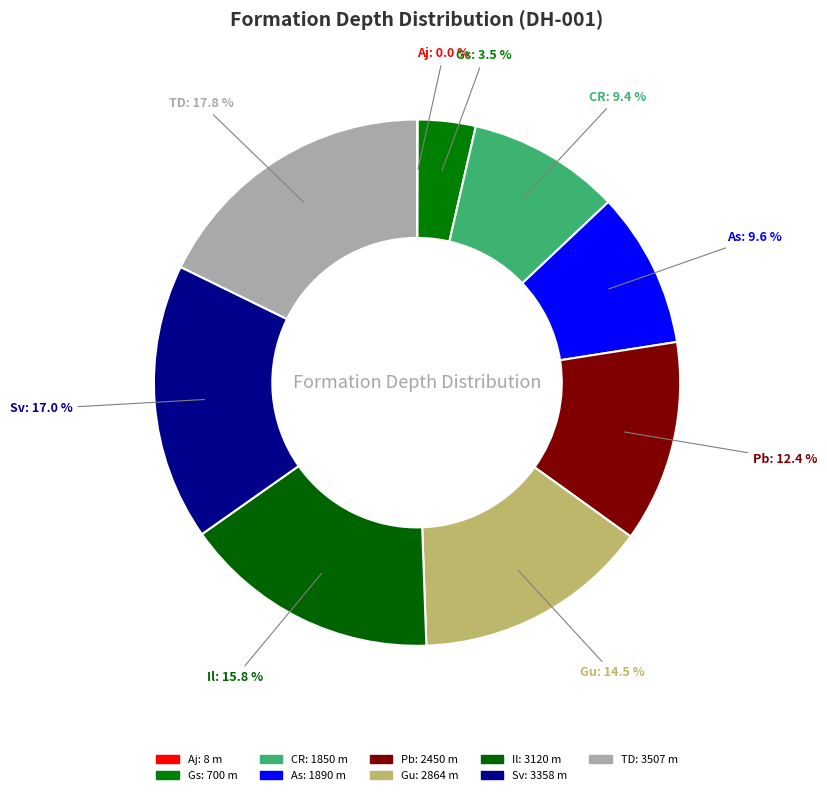

True or false: As accounts for 10% of the total.

True